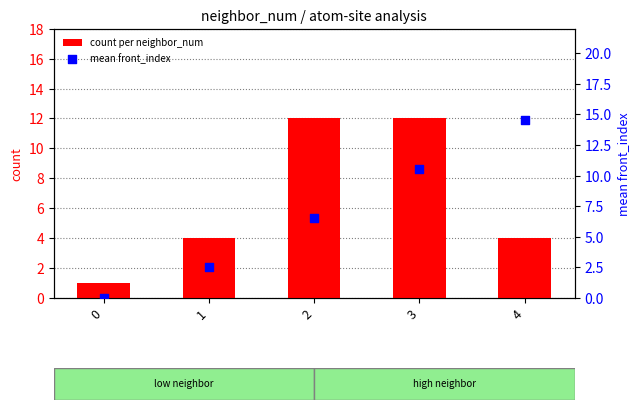

What is the total value across all series at 0?

1.0